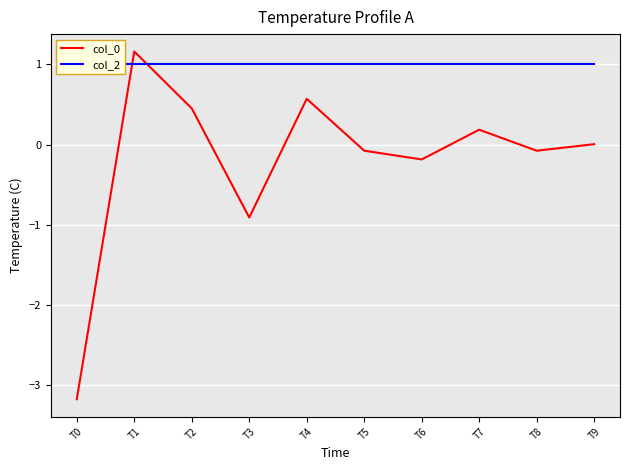

How many distinct data groups are displayed?

2